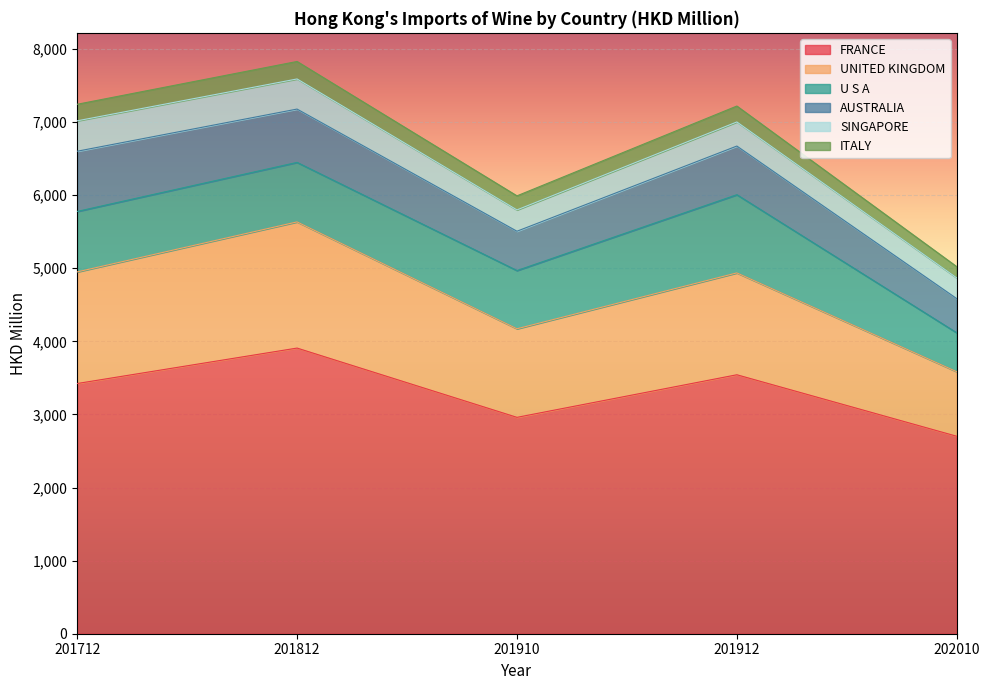

True or false: ITALY and FRANCE intersect in this chart.

False